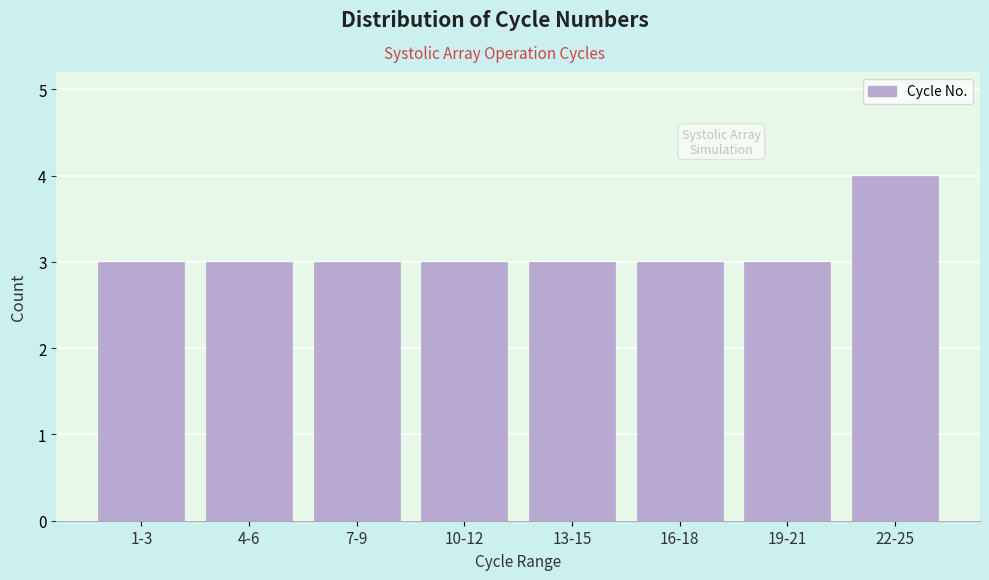

Reading left to right, extract all data points from this chart.

1-3=3	4-6=3	7-9=3	10-12=3	13-15=3	16-18=3	19-21=3	22-25=4